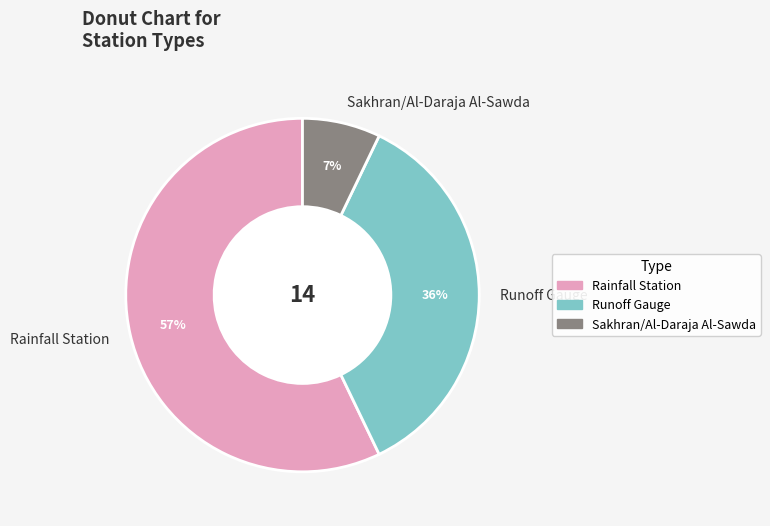

Between Runoff Gauge and Sakhran/Al-Daraja Al-Sawda, which is larger?

Runoff Gauge